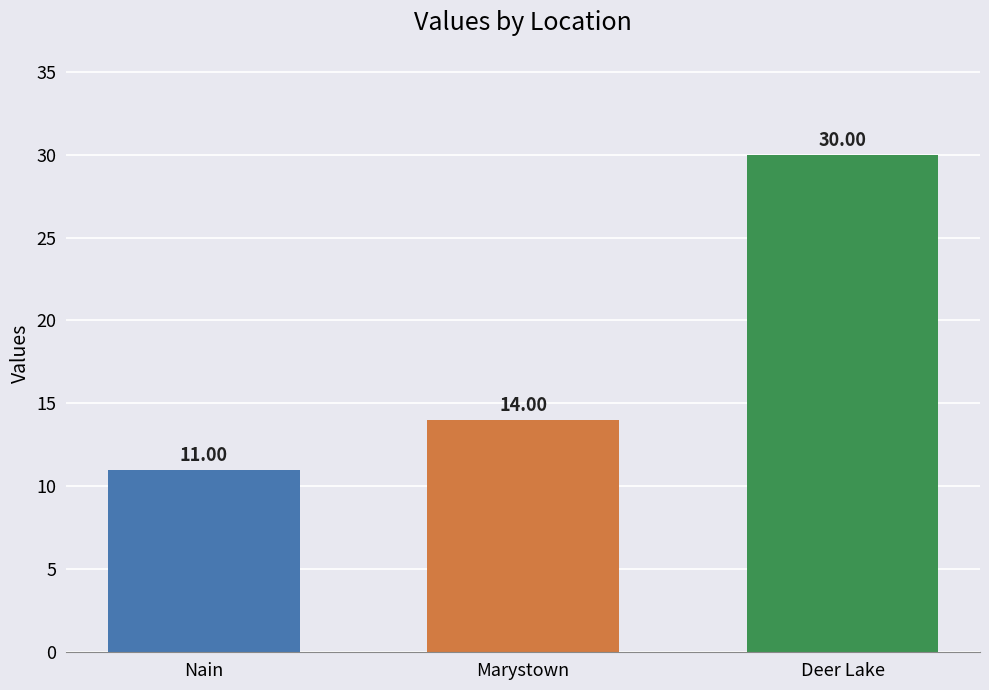

Reading left to right, transcribe all the data shown in this chart.

Nain=11	Marystown=14	Deer Lake=30